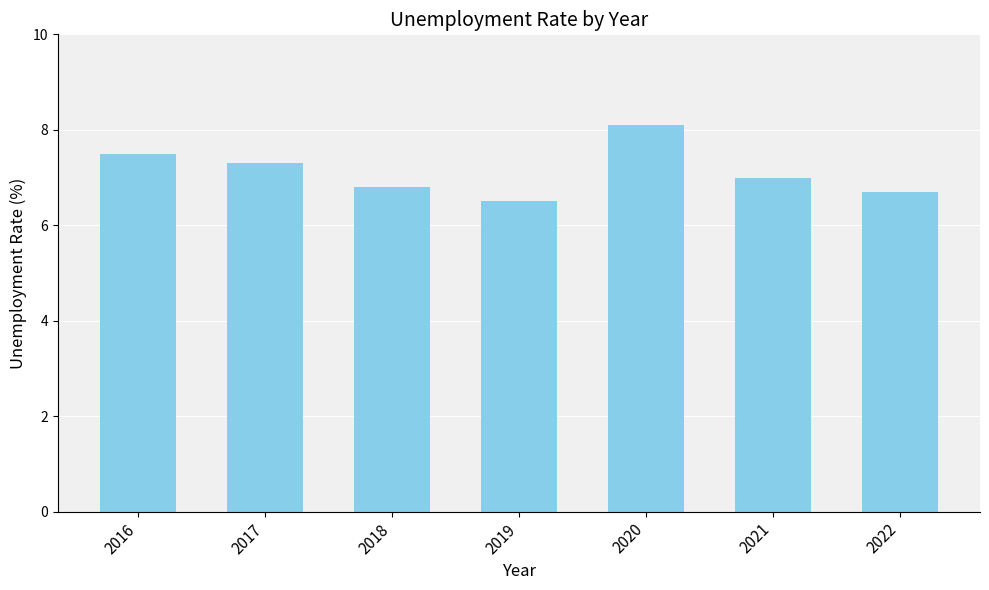

Reading left to right, extract all data points from this chart.

7.5	7.3	6.8	6.5	8.1	7.0	6.7